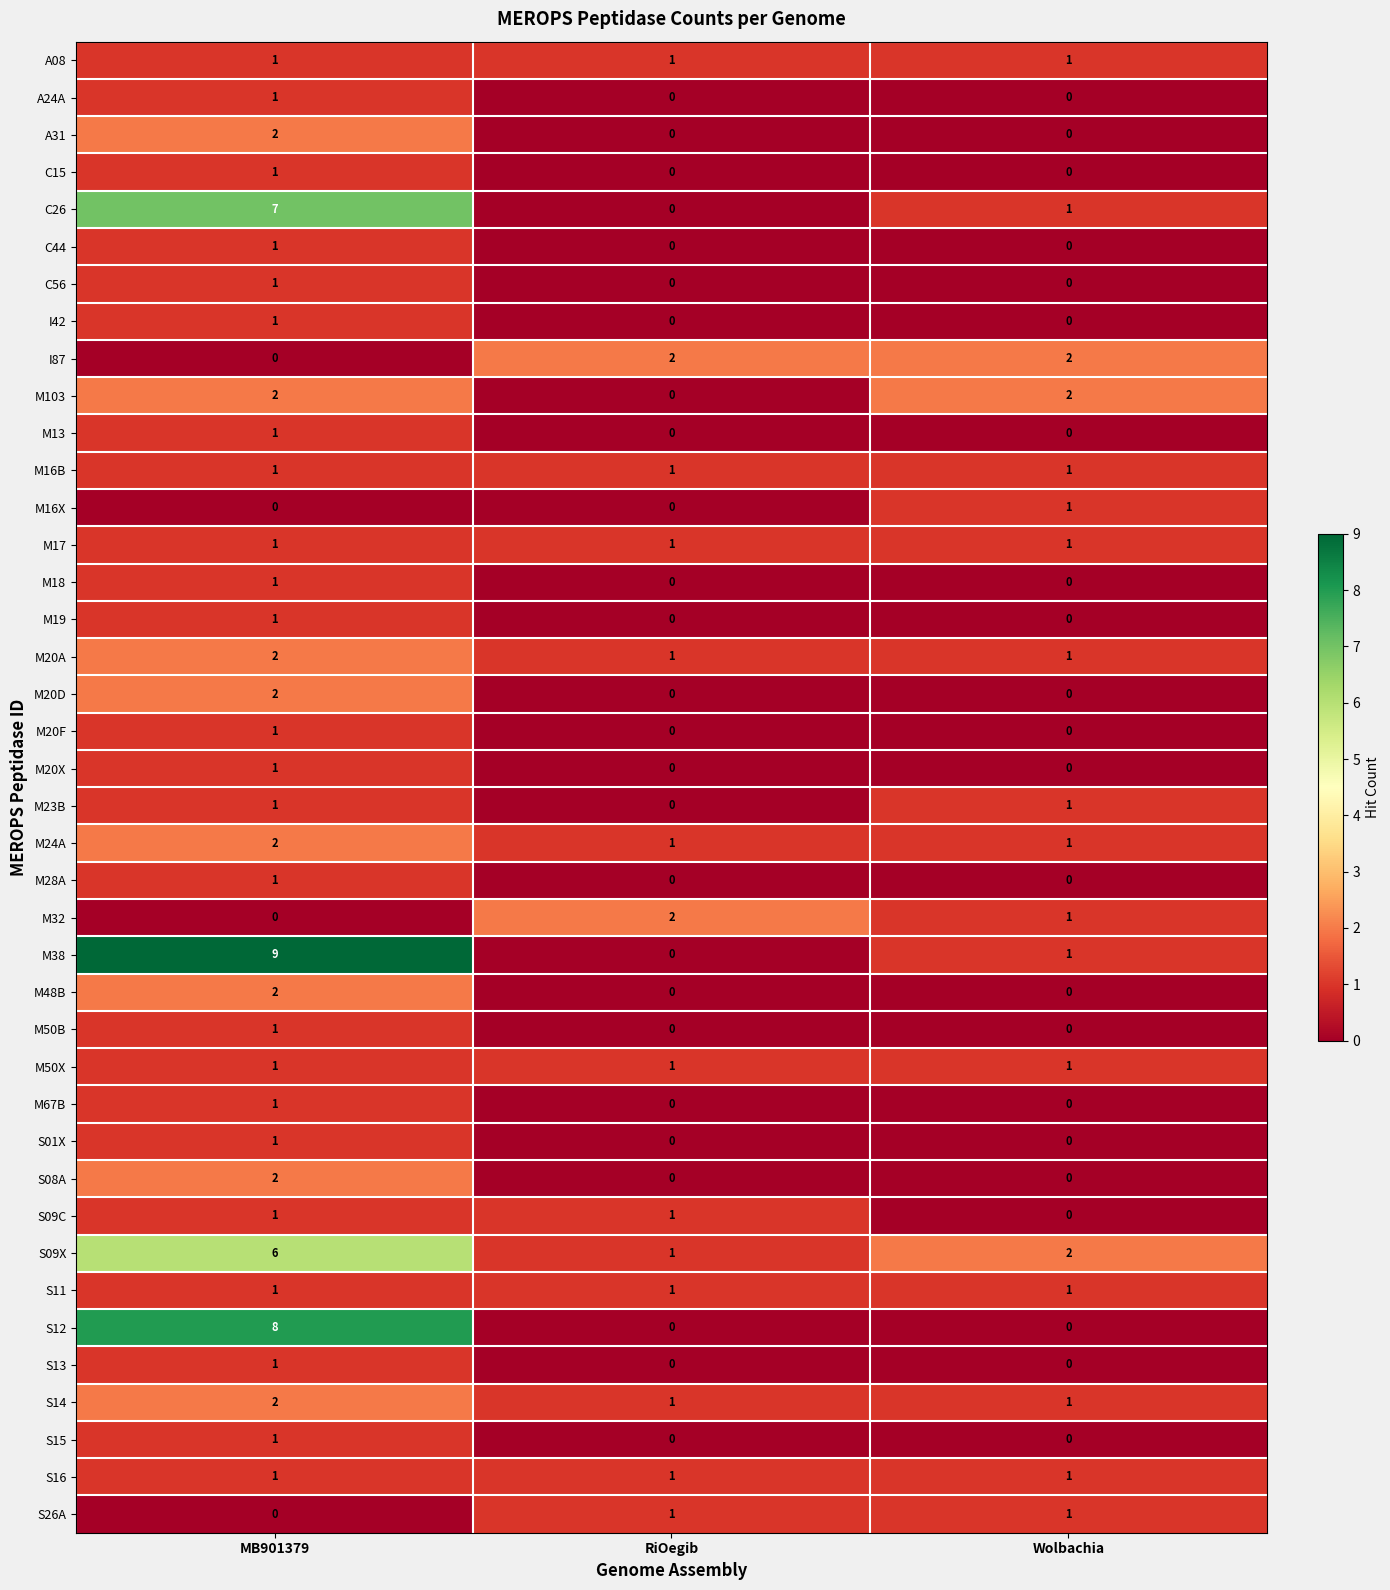

Rank the categories by S09X value from highest to lowest.

MB901379, Wolbachia, RiOegib